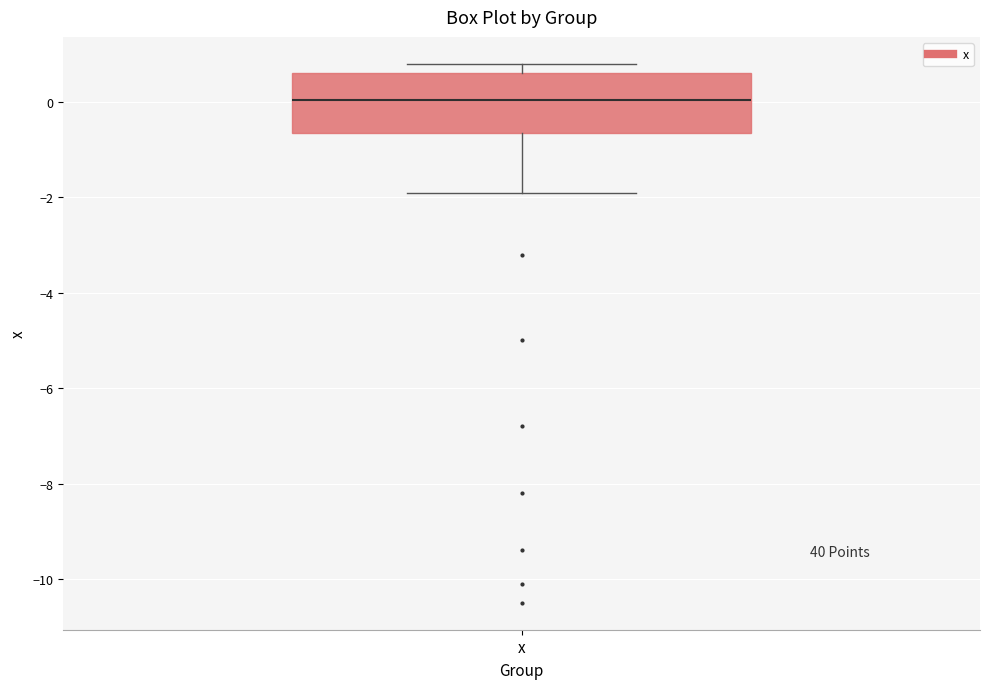

Transcribe this box plot: give where the median line is, the range the box spans, and where the two whiskers end, as read against the y-axis. The values are not printed on the chart, so give them approximately, as read against the axis.

median 0.0, box -0.6 to 0.6, whiskers -1.8 to 0.8